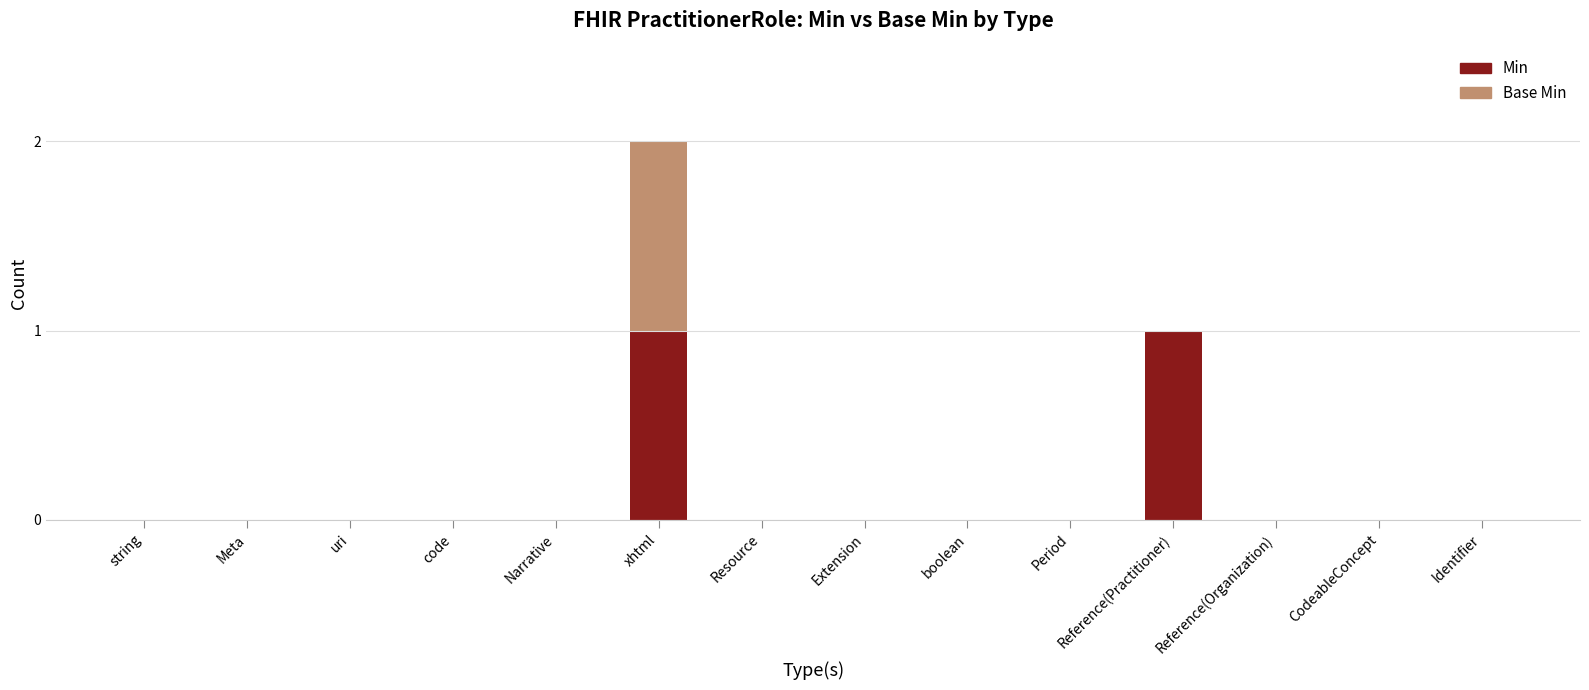

Are the bars grouped side by side (vs. stacked)?

No